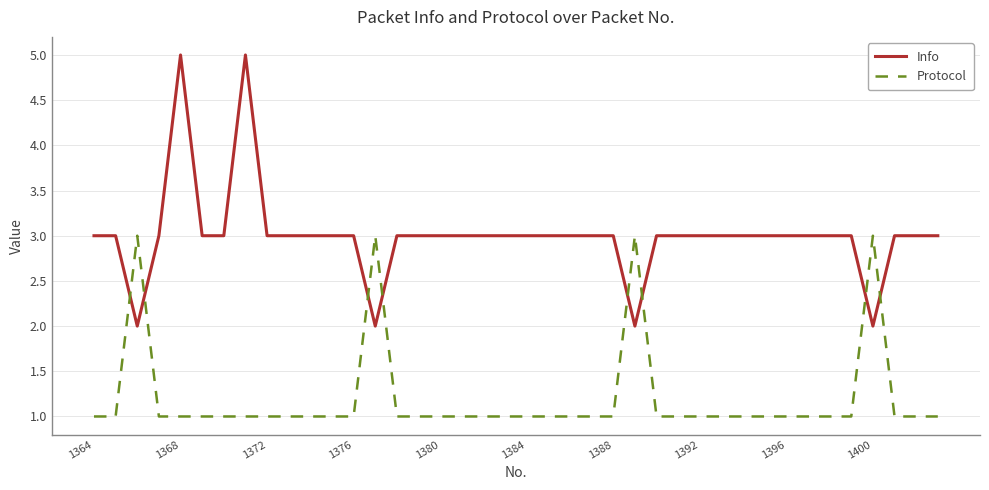

Which series has the widest spread of values?

Info